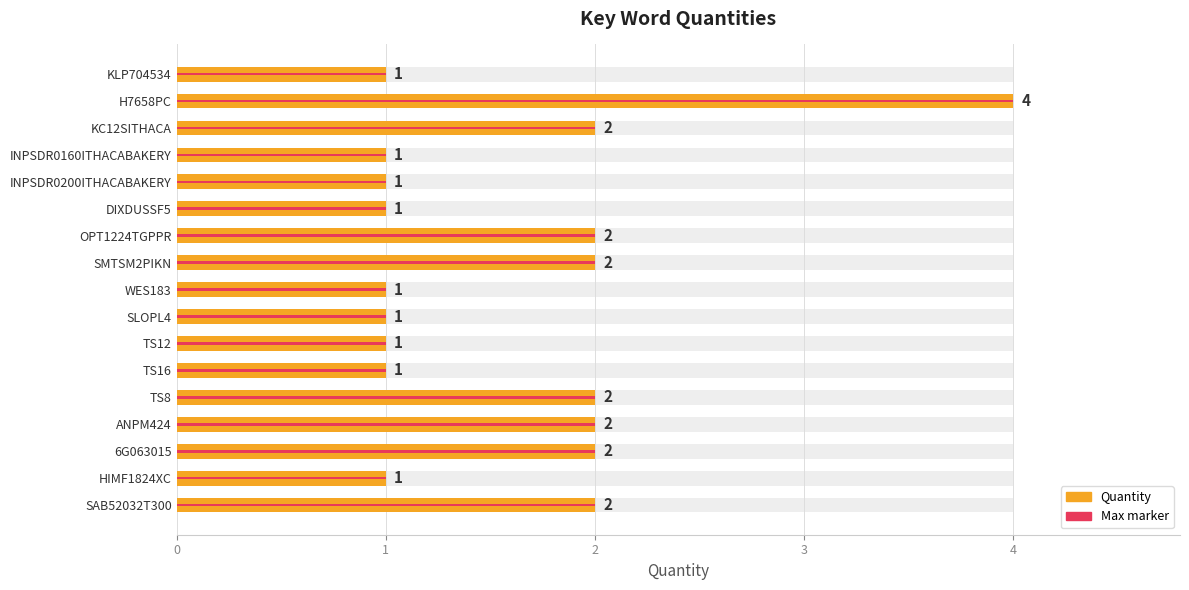

How many values are between 1 and 2?

16